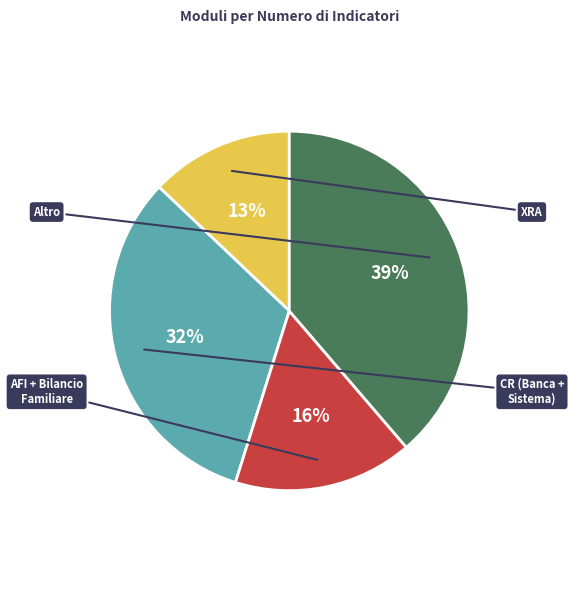

To the nearest percent, what is the average slice percentage?

25%